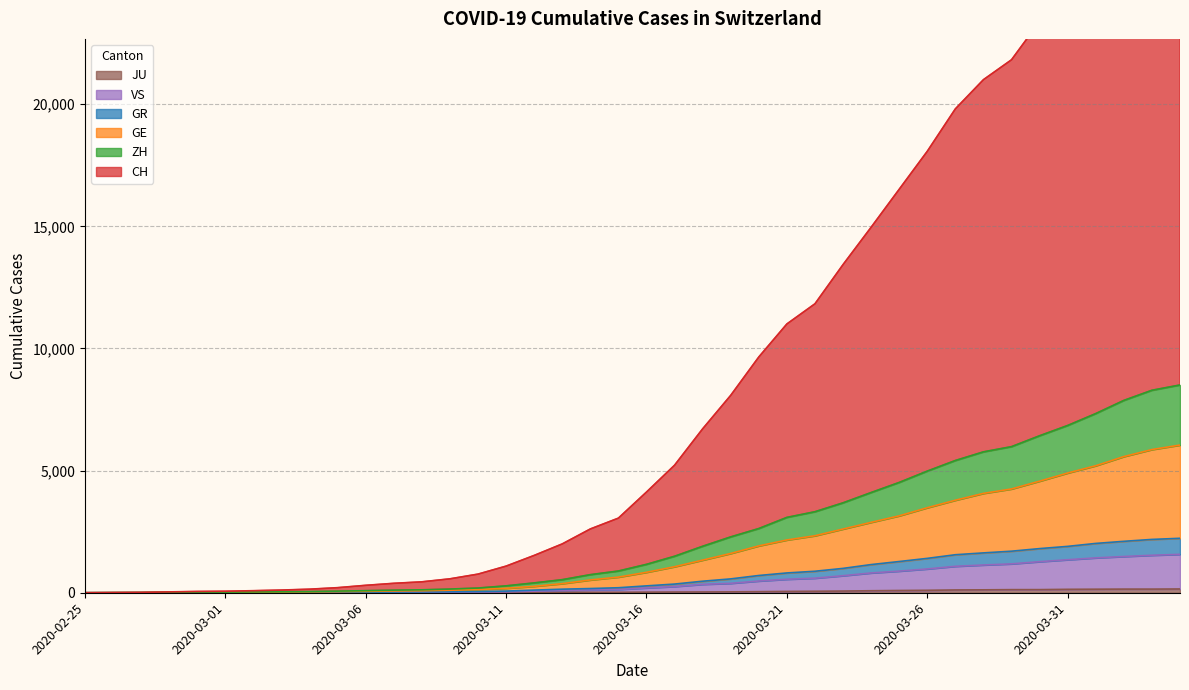

Reading right to left, what are all the values shown in this chart?

CH: 30099	29306	27914	26281	24730	23384	21818	21003	19808	18071	16516	14961	13433	11829	11003	9651	8081	6710	5221	4122	3055	2611	1999	1528	1090	763	570	447	386	304	208	146	110	84	62	53	35	14	7	0
GE: 6045	5861	5574	5199	4901	4568	4248	4067	3787	3480	3148	2882	2608	2333	2160	1918	1608	1335	1065	837	640	523	373	263	182	131	102	80	72	56	43	34	28	24	19	17	13	4	3	0
GR: 2229	2183	2105	2019	1898	1807	1701	1631	1556	1407	1278	1153	997	880	810	706	567	472	355	281	205	172	146	108	68	51	42	35	29	26	23	18	14	13	9	8	8	3	2	0
ZH: 8506	8289	7874	7335	6848	6427	5981	5768	5414	4980	4516	4103	3681	3317	3085	2629	2287	1903	1494	1163	890	741	536	403	283	193	151	120	106	85	66	49	41	34	26	23	15	6	3	0
JU: 154	149	149	145	140	128	127	119	114	100	92	82	69	61	54	44	36	32	29	25	19	18	17	12	7	7	7	5	5	4	4	2	2	1	1	1	1	1	0	0
VS: 1572	1534	1483	1427	1351	1272	1182	1136	1082	974	885	810	697	596	552	480	385	344	254	197	134	116	93	65	37	29	24	17	12	10	9	6	5	4	3	2	2	1	0	0